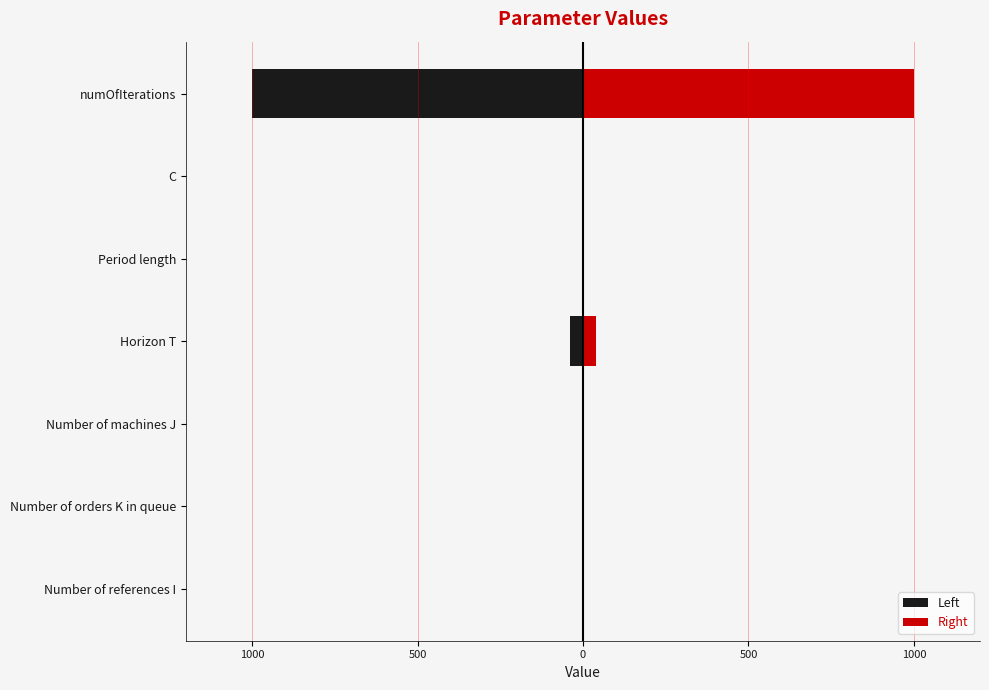

What is the average value of the Right series?

149.9